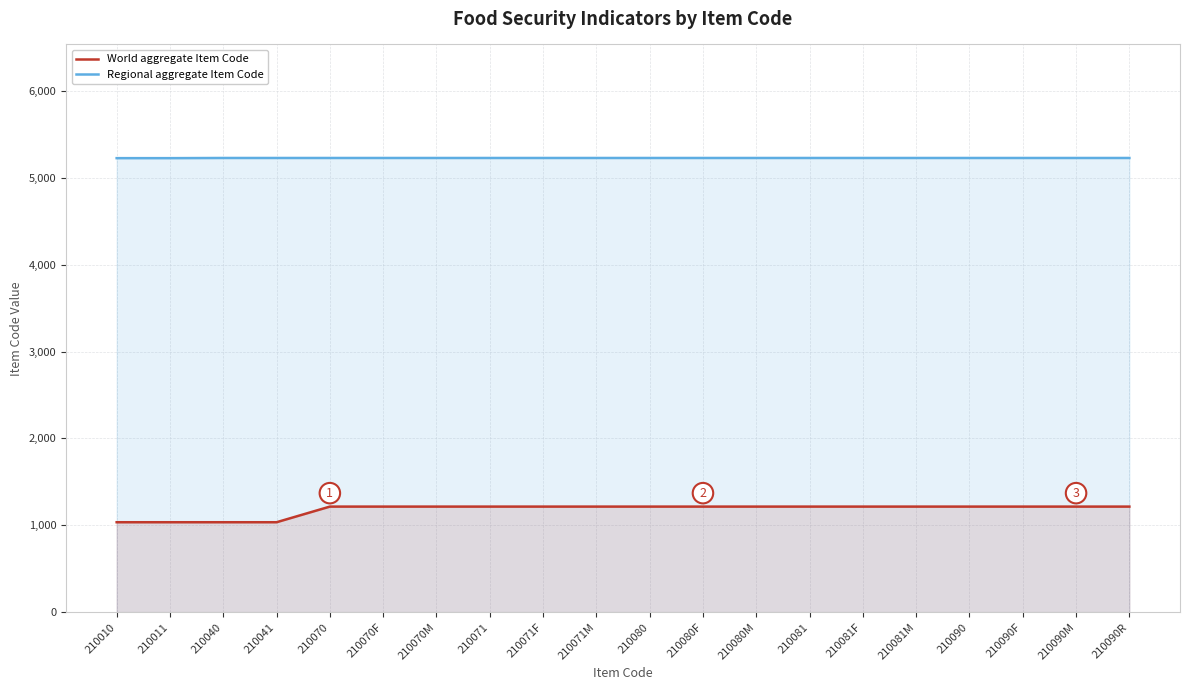

What is the average value of the Regional aggregate Item Code series?

5229